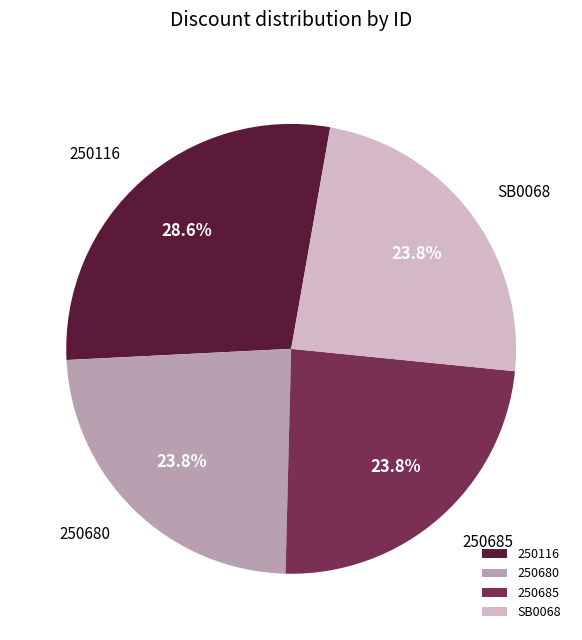

To the nearest percent, what percentage of the pie is SB0068?

24%